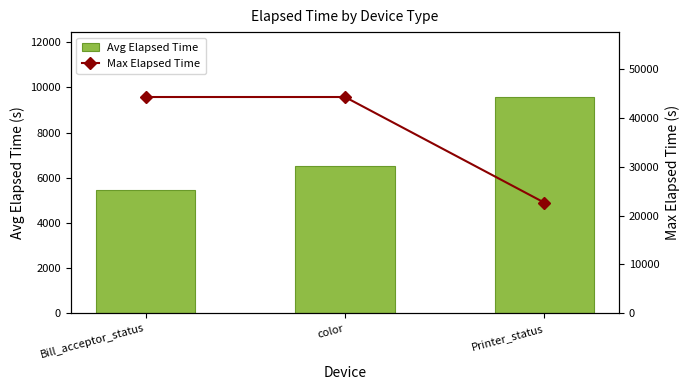

The Avg Elapsed Time series shows 3246.3 at color. True or false?

False